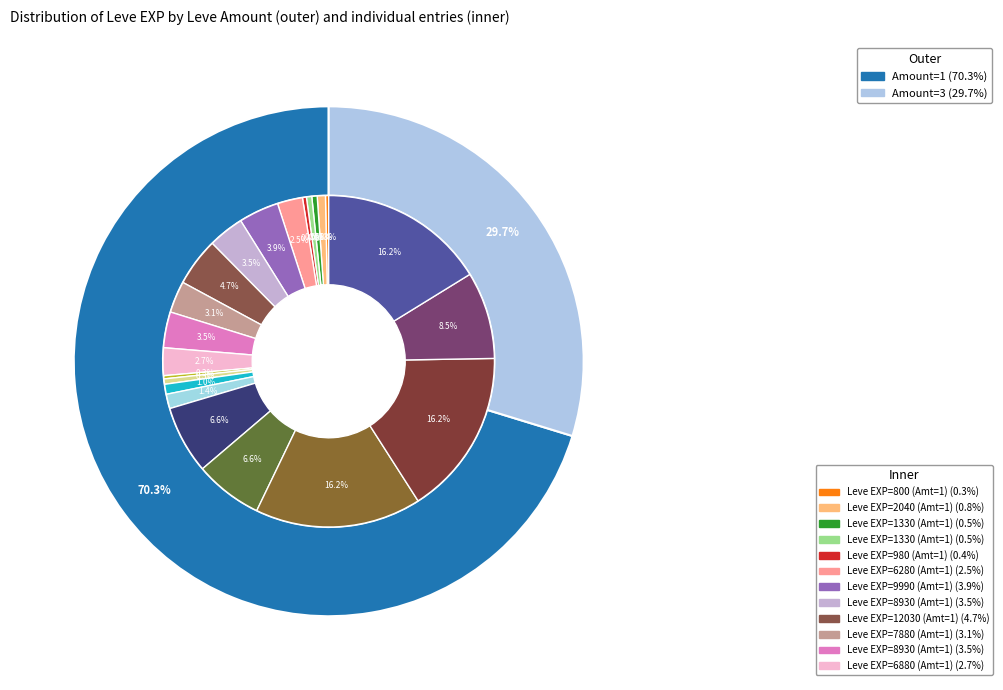

True or false: 10 accounts for 17% of the total.

False